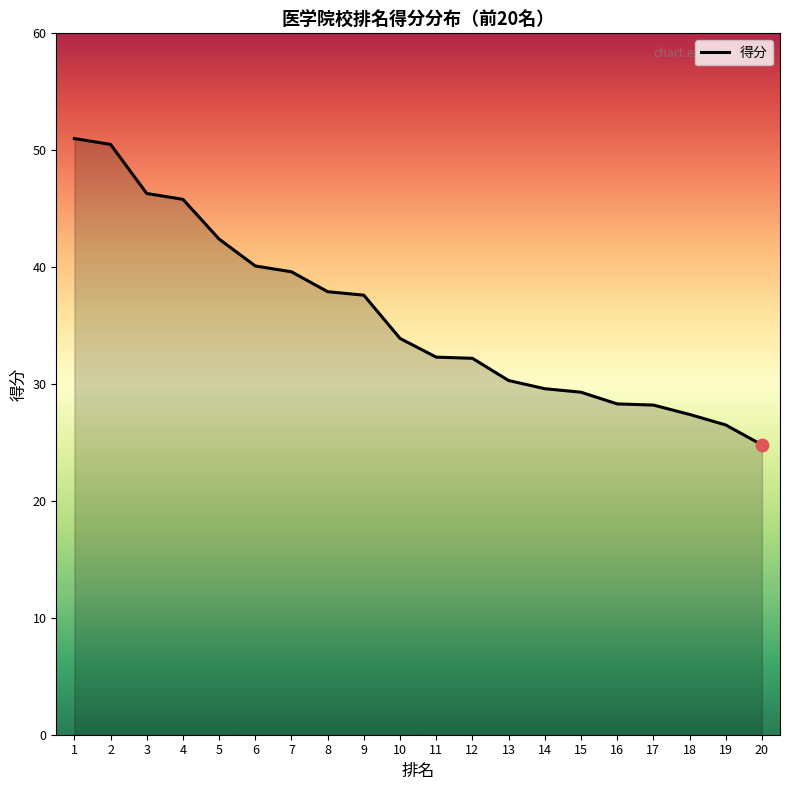

Between 3 and 1, which is larger?

1